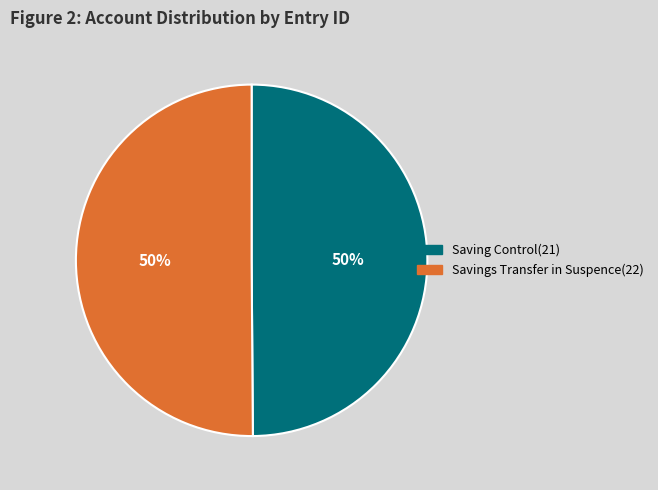

Is it true that Saving Control(21) is 61% of the pie?

False